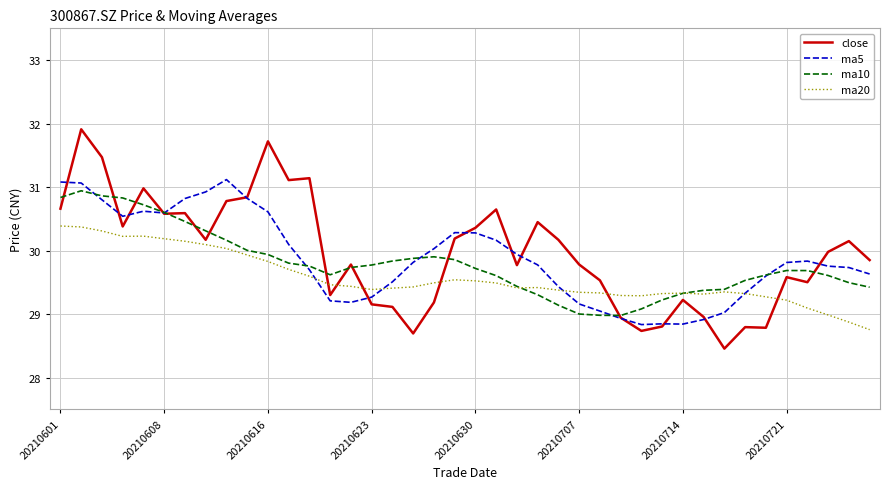

Which series has the widest spread of values?

close